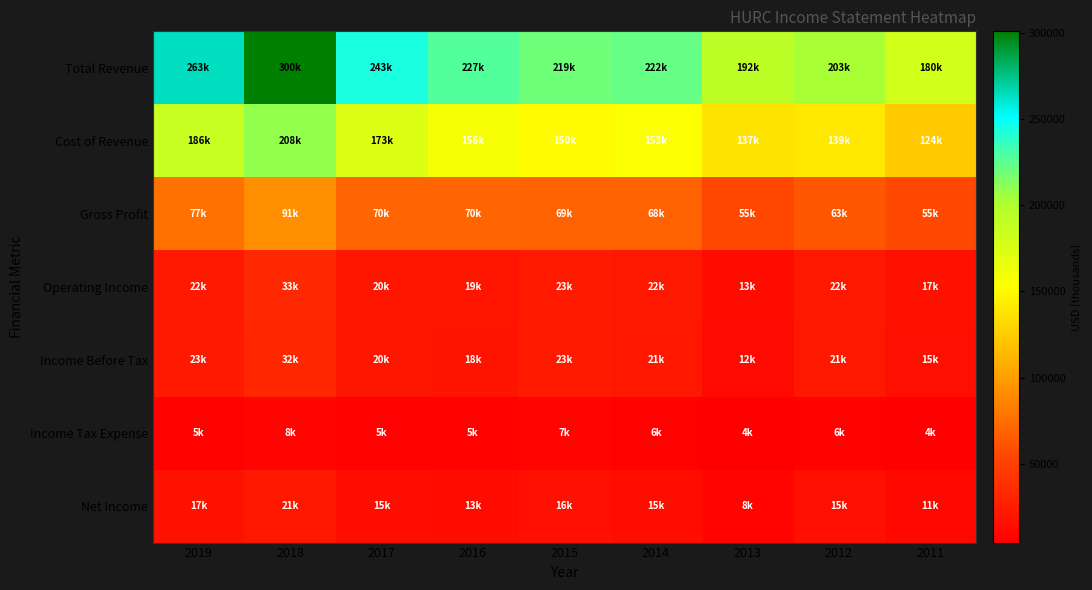

At how many categories does at least one series exceed 146521?

9